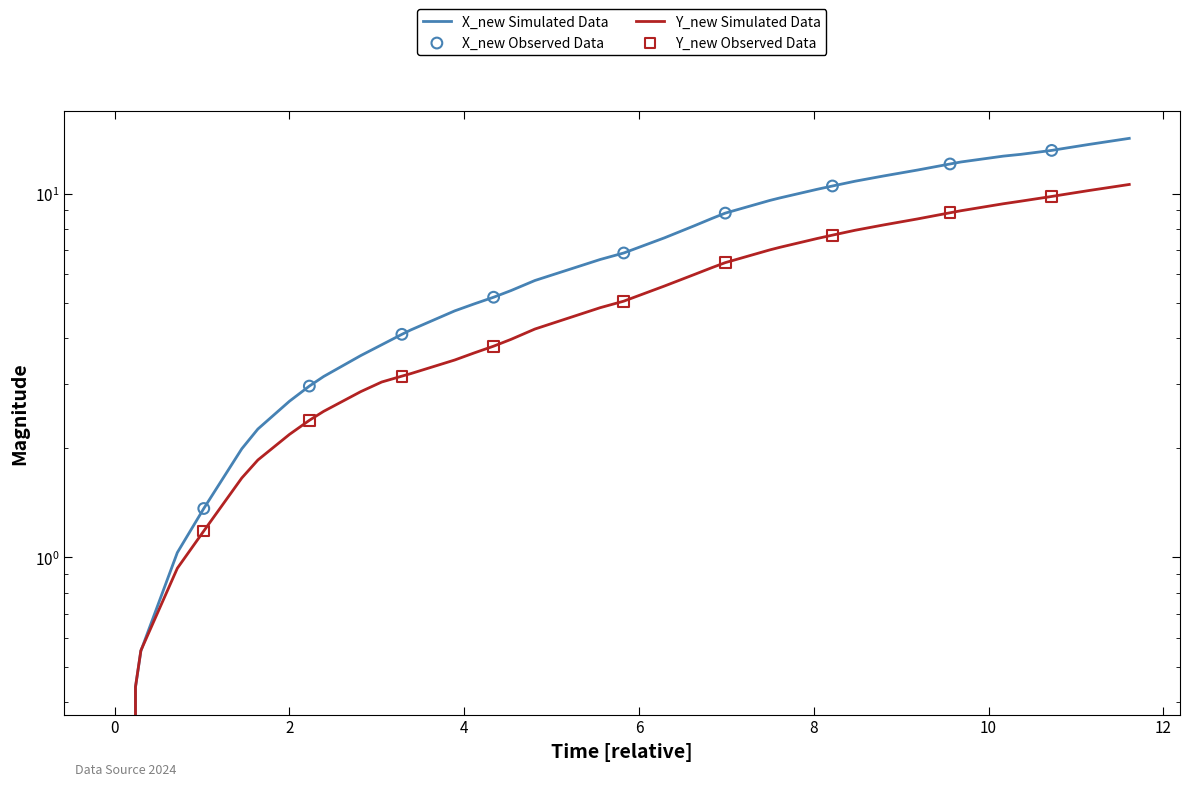

Which series contains the highest Y value?

X_new